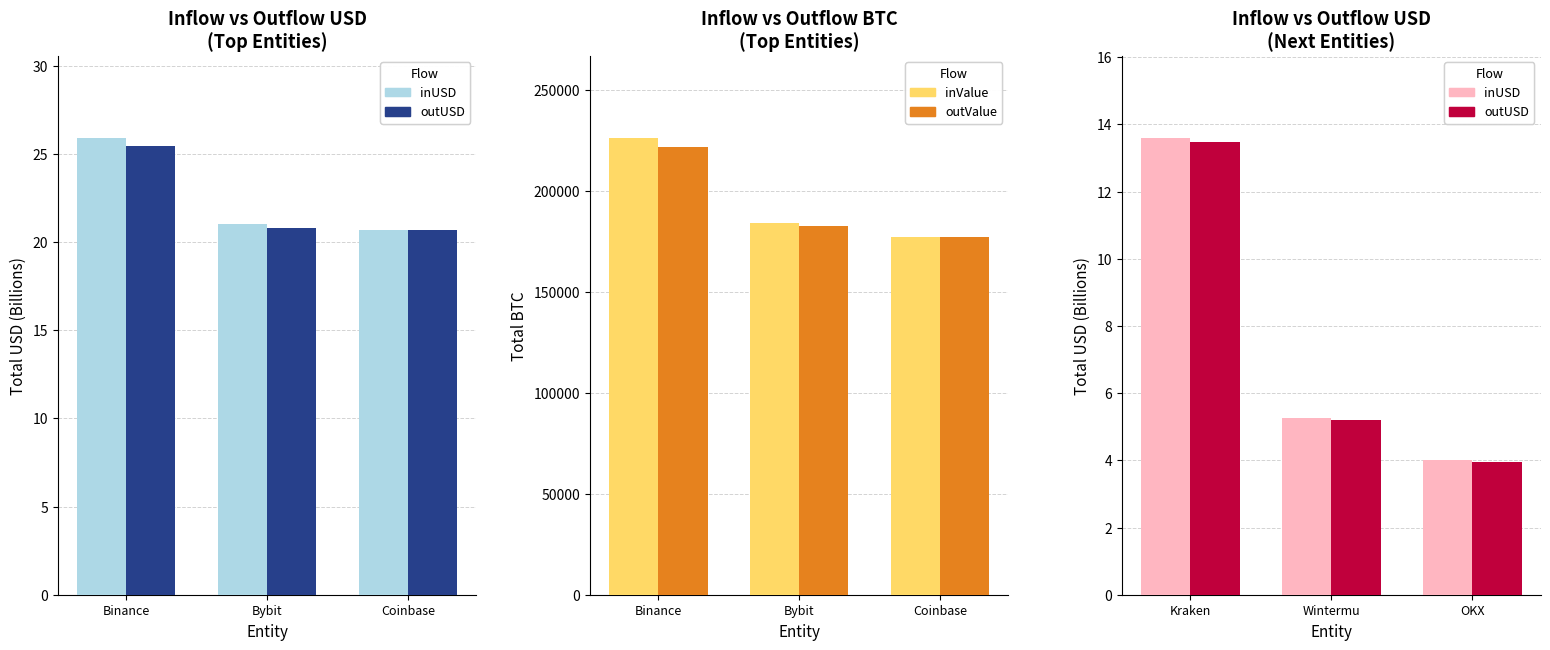

At which category is the sum across all series the highest?

Binance